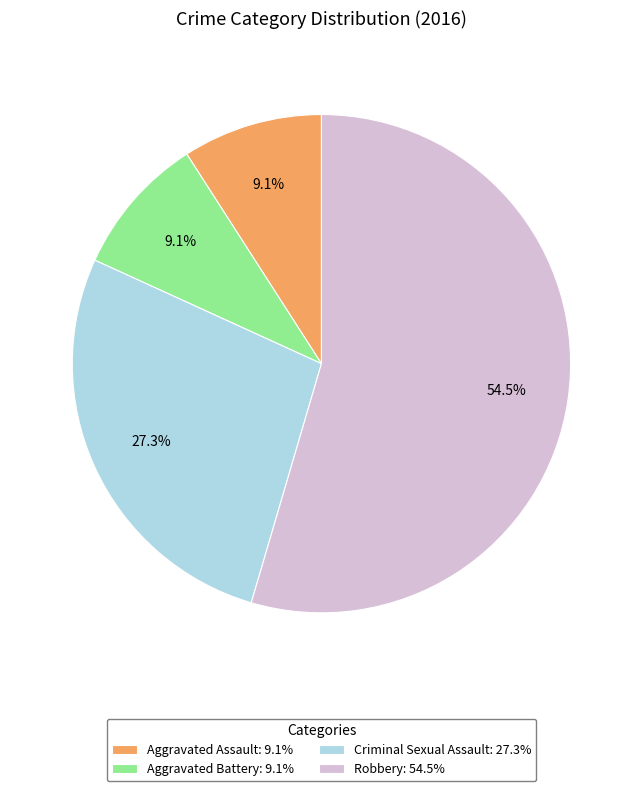

Is there any slice that represents more than half of the pie?

Yes